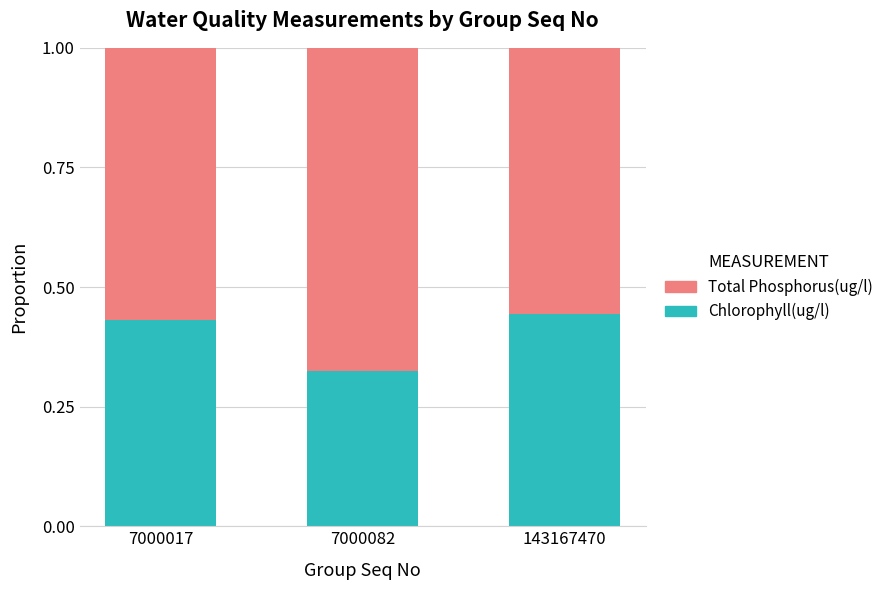

What is the total value across all series at 7000017?

1.0